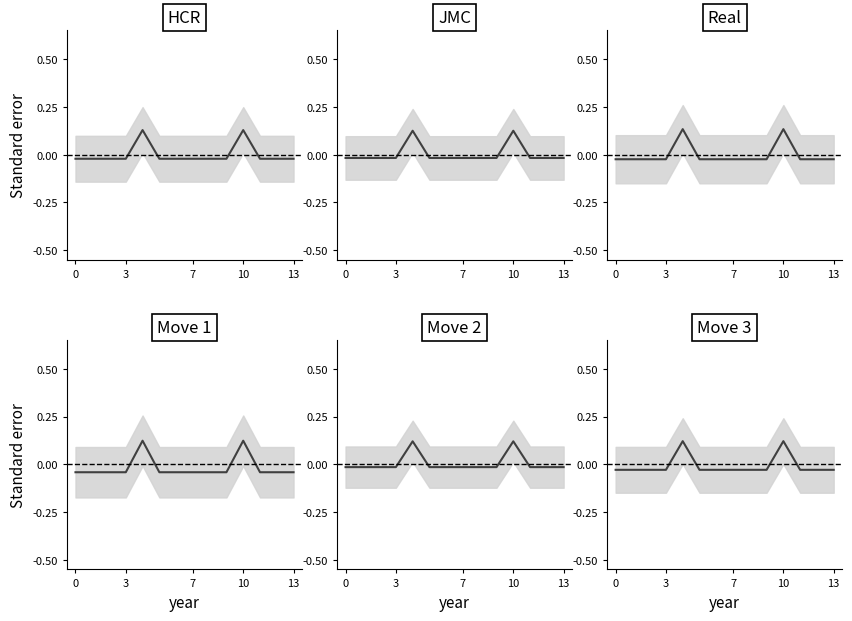

How many values are above zero?

2